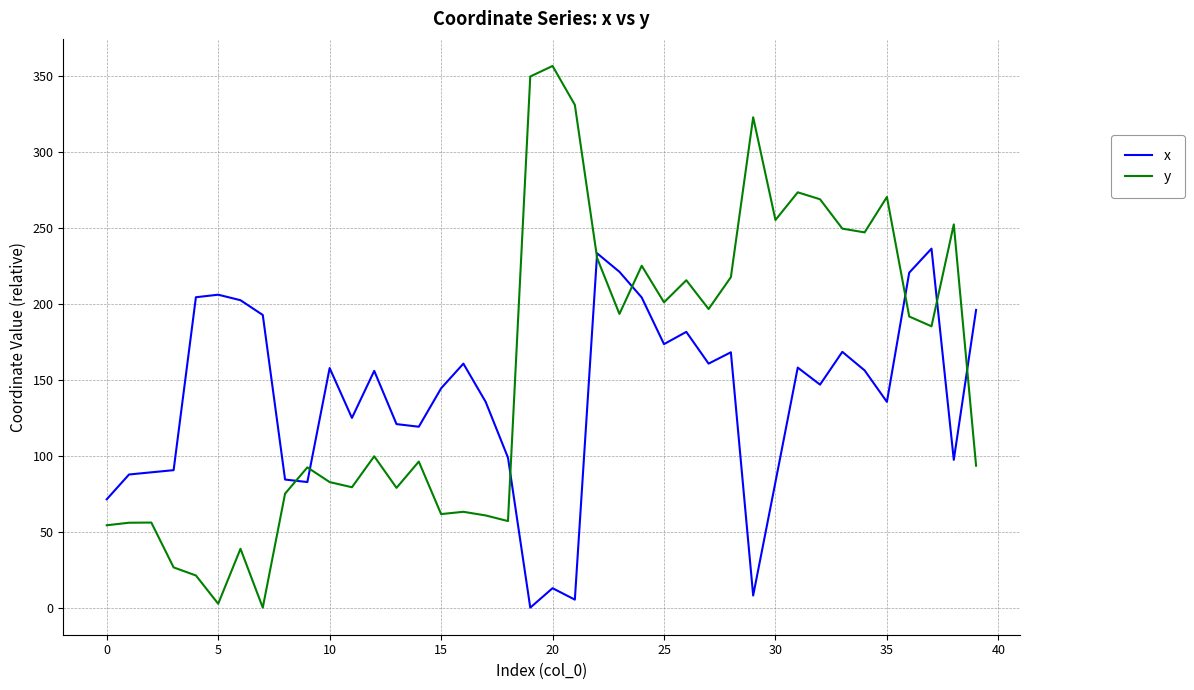

List the series in order of their overall mean, lowest first.

x, y